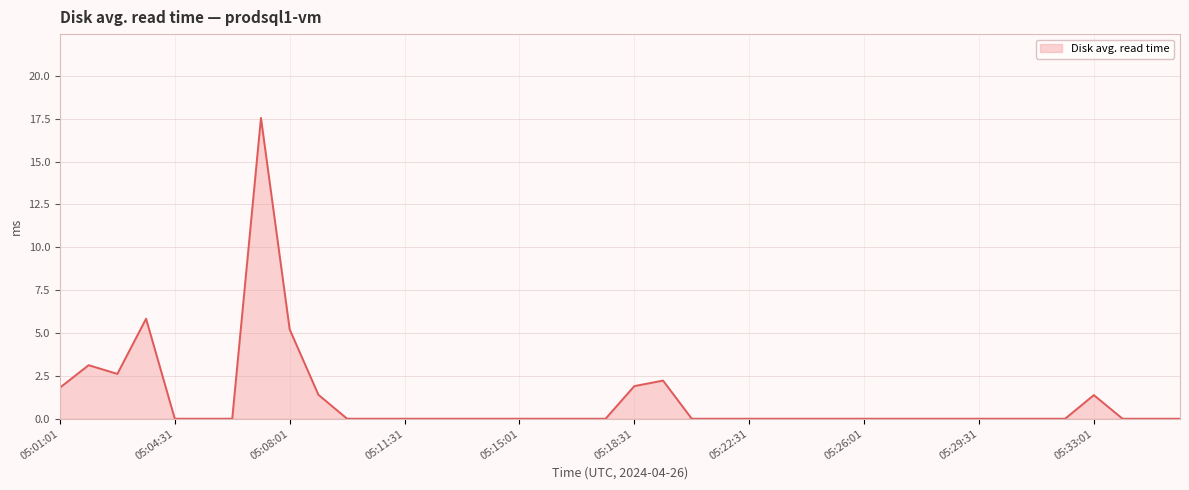

What is the difference between the maximum and minimum values?

17.5